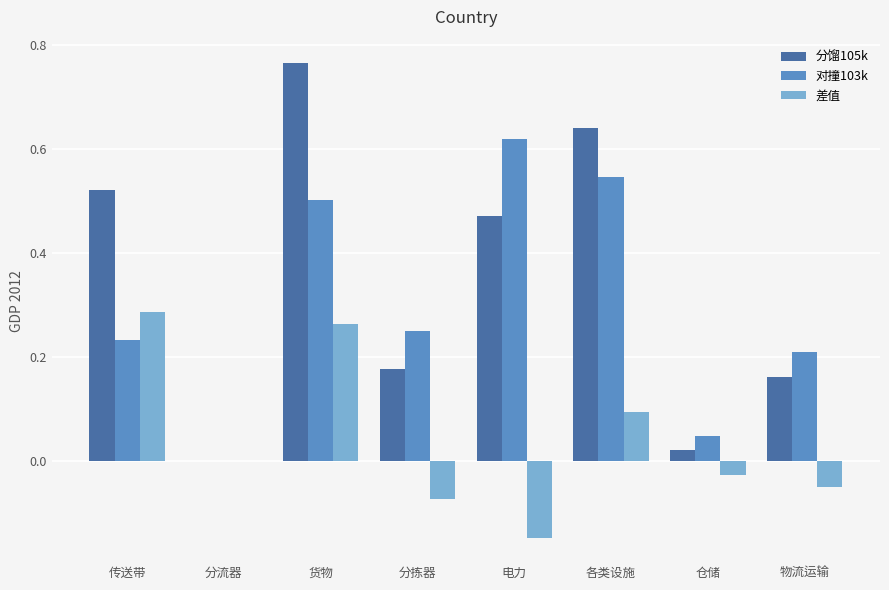

What is the difference between the 差值 values at 仓储 and 电力?

0.1